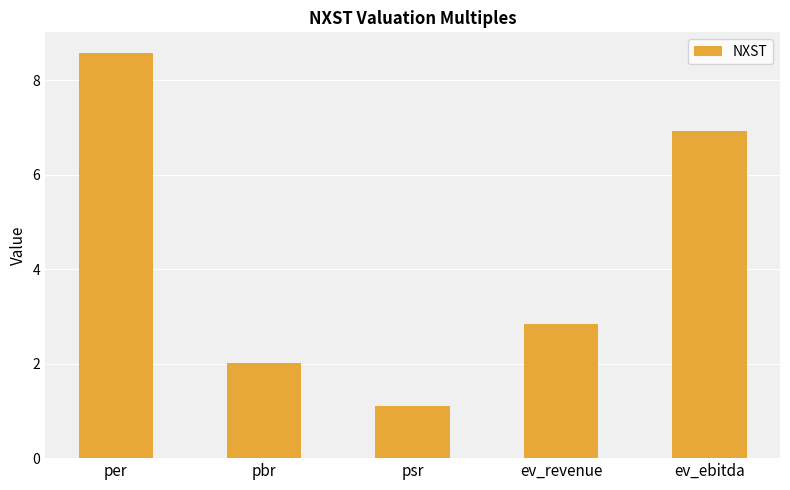

List the labels in order of value, smallest first.

psr, pbr, ev_revenue, ev_ebitda, per